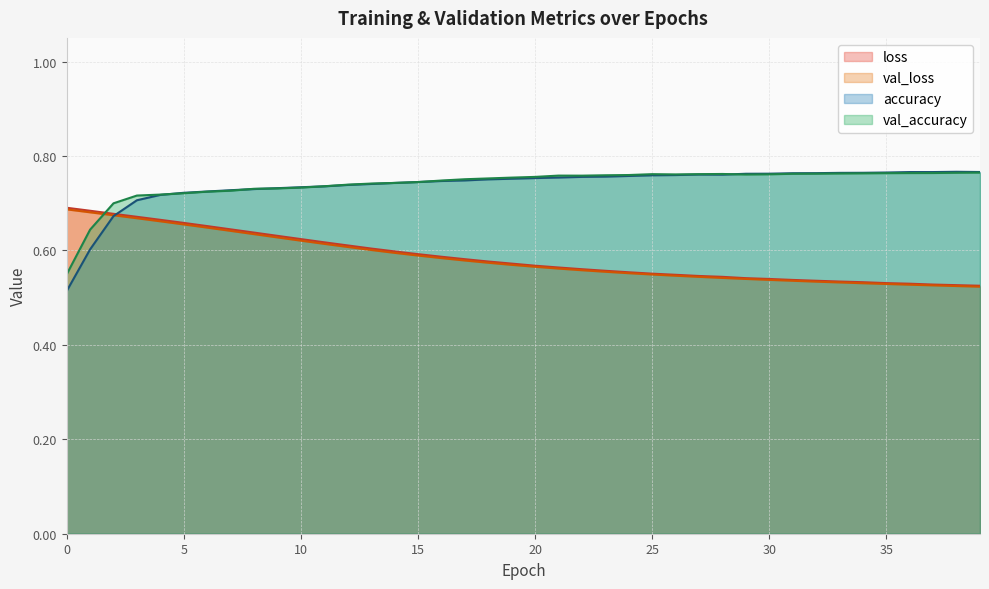

At which category is the sum across all series the highest?

4